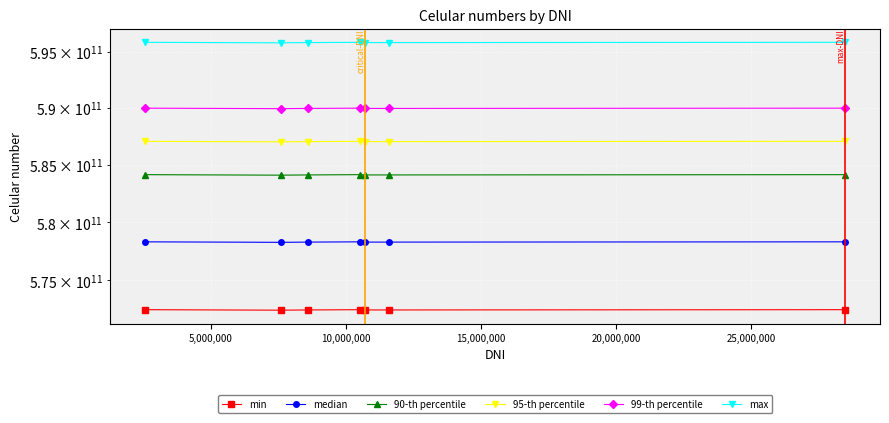

True or false: min and 95-th percentile cross at least once.

False